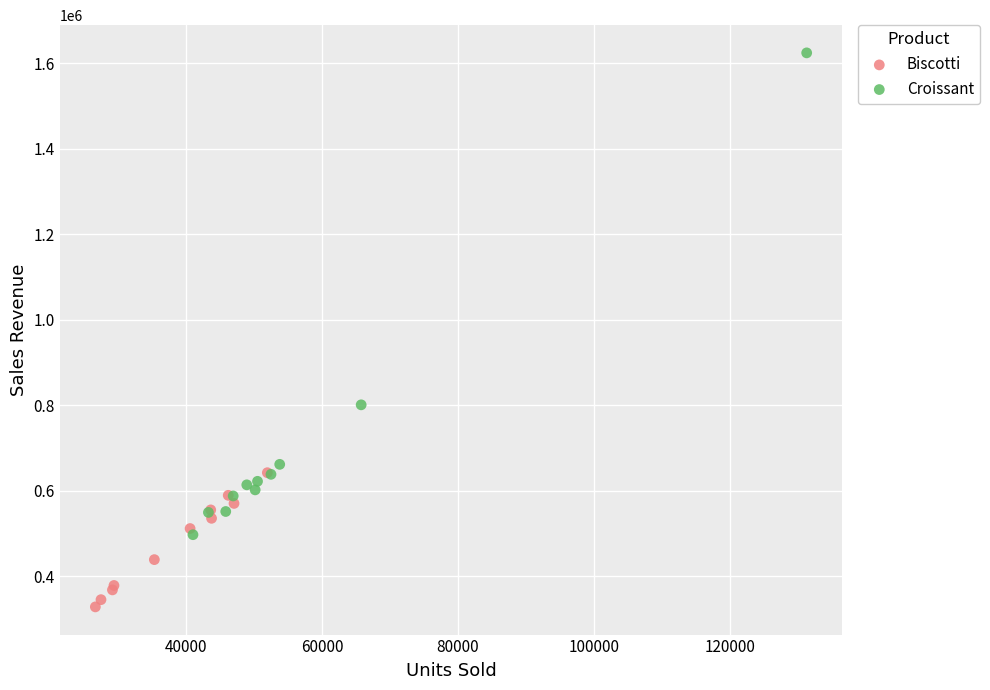

What are all the series names shown in the legend?

Biscotti, Croissant